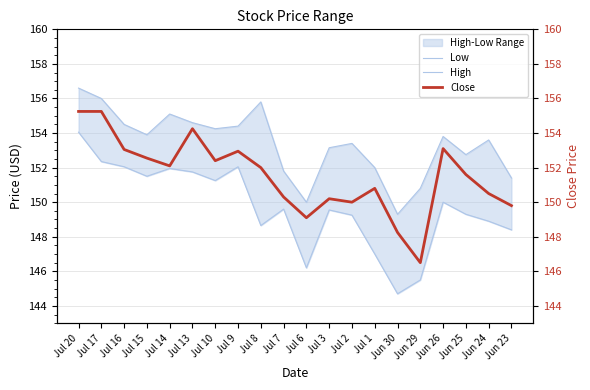

True or false: Close and High intersect in this chart.

False